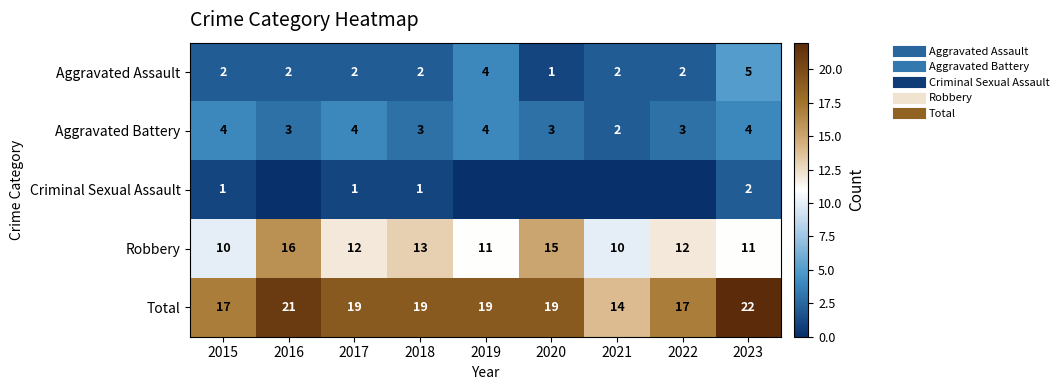

What is the sum of the Aggravated Assault values at 2020 and 2018?

3